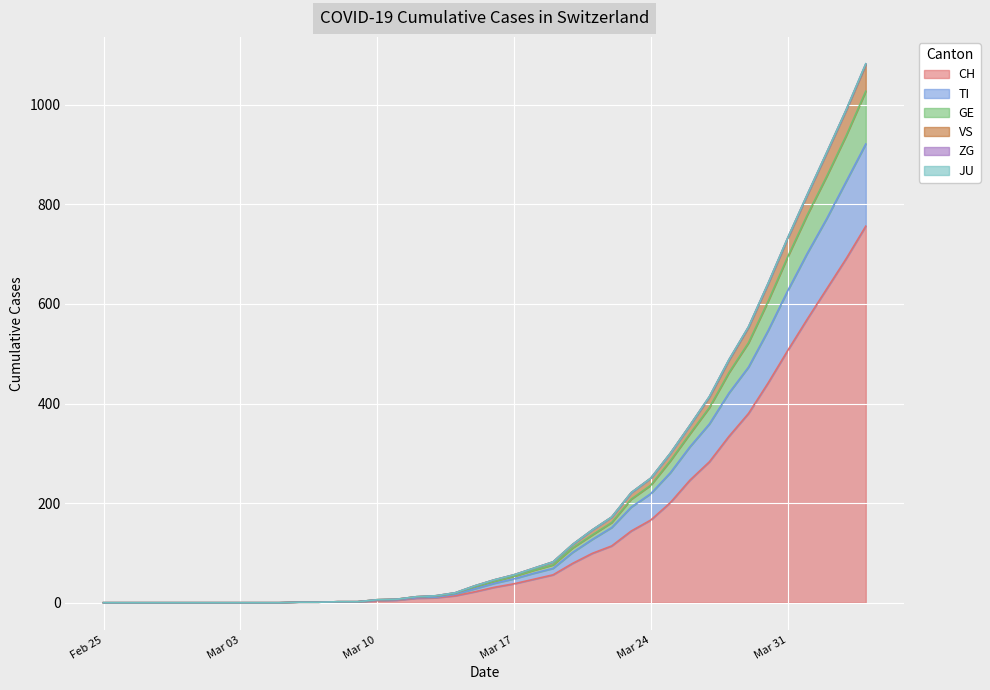

What is the maximum value for CH?

756